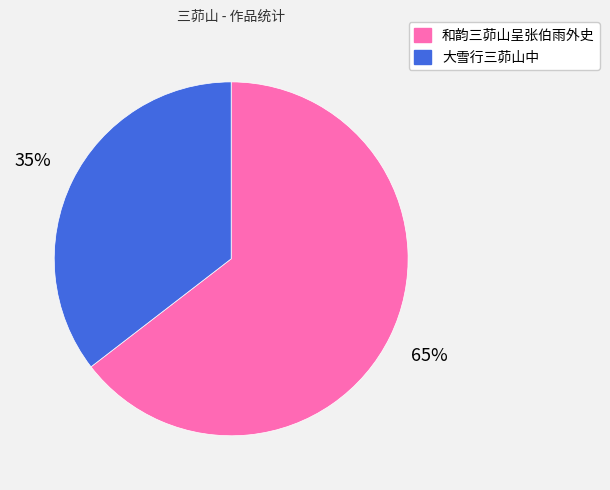

The 大雪行三茆山中 slice represents 24% of the pie. True or false?

False